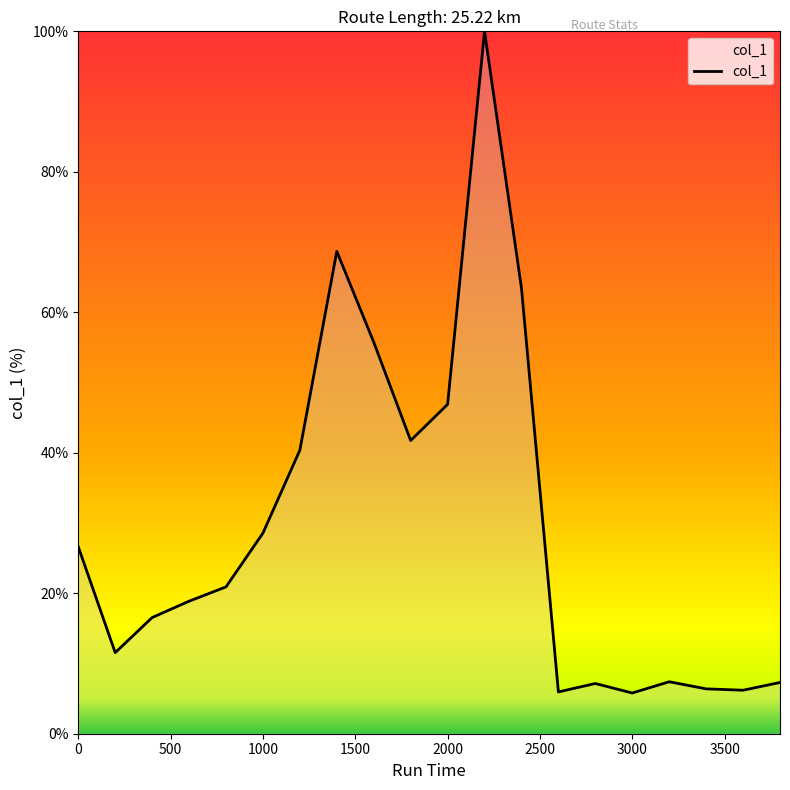

What is the sum of all values?

586.1